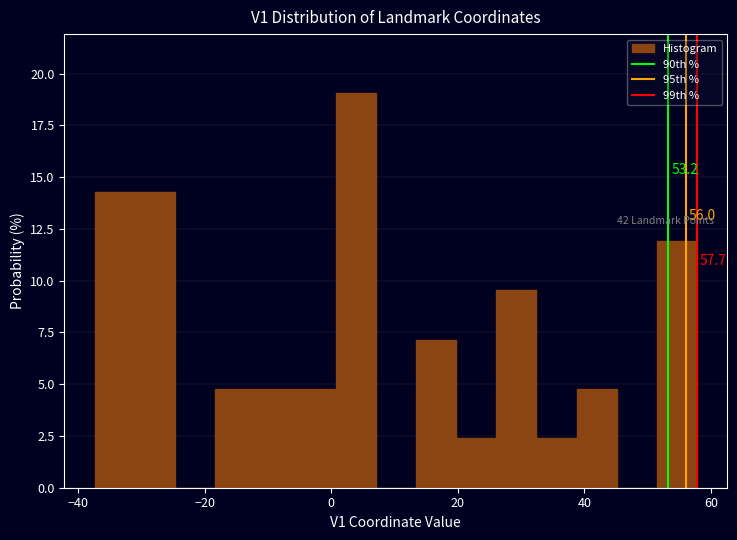

Around what value on the x-axis is the tallest bar? Give the approximate position of its centre, as read against the axis.

4